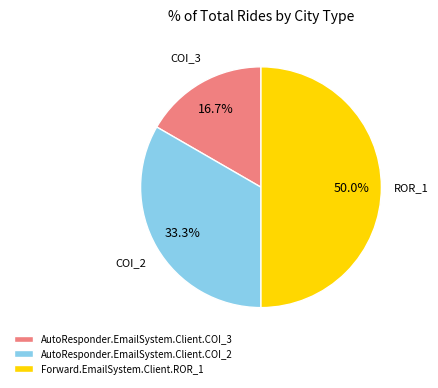

Which has a higher value, AutoResponder.EmailSystem.Client.COI_3 or Forward.EmailSystem.Client.ROR_1?

Forward.EmailSystem.Client.ROR_1